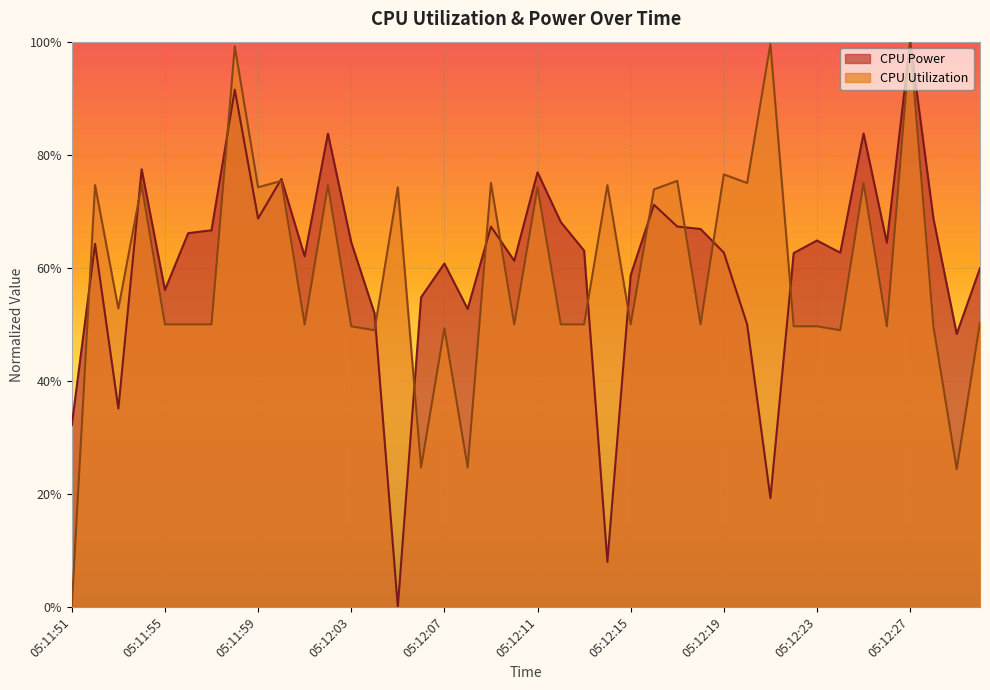

What is the total value across all series at 05:12:13?

1.1